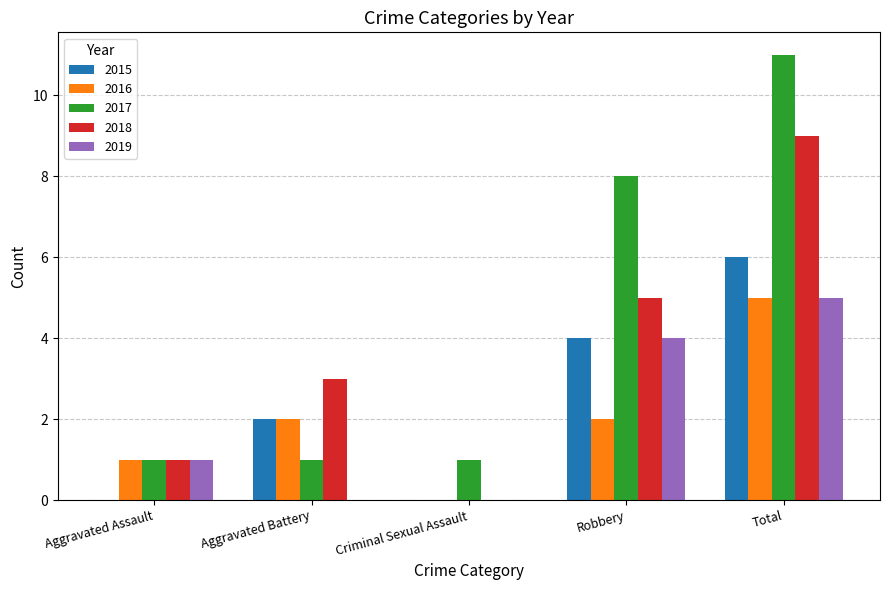

Reading left to right, transcribe all the data shown in this chart.

2015: 0	2	0	4	6
2016: 1	2	0	2	5
2017: 1	1	1	8	11
2018: 1	3	0	5	9
2019: 1	0	0	4	5